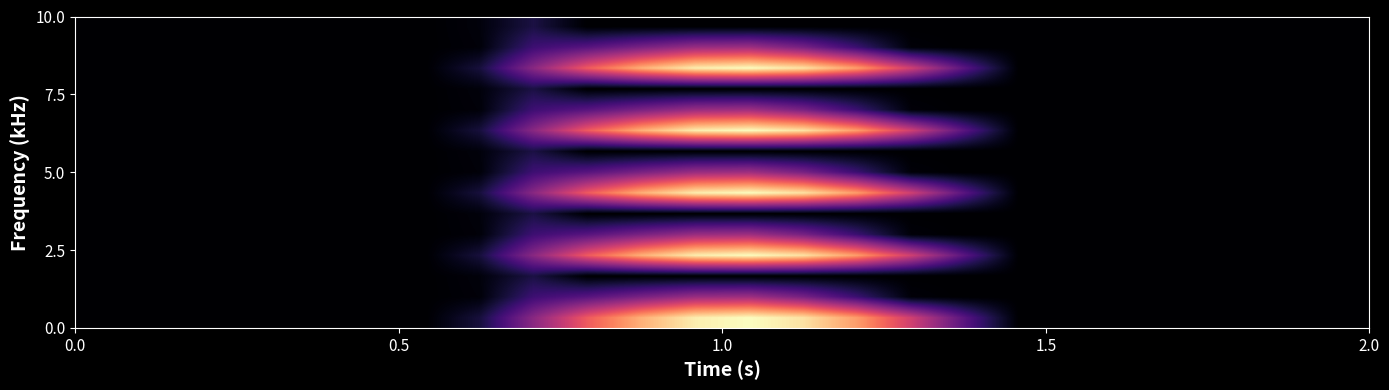

What is the greatest value displayed?

1096.7